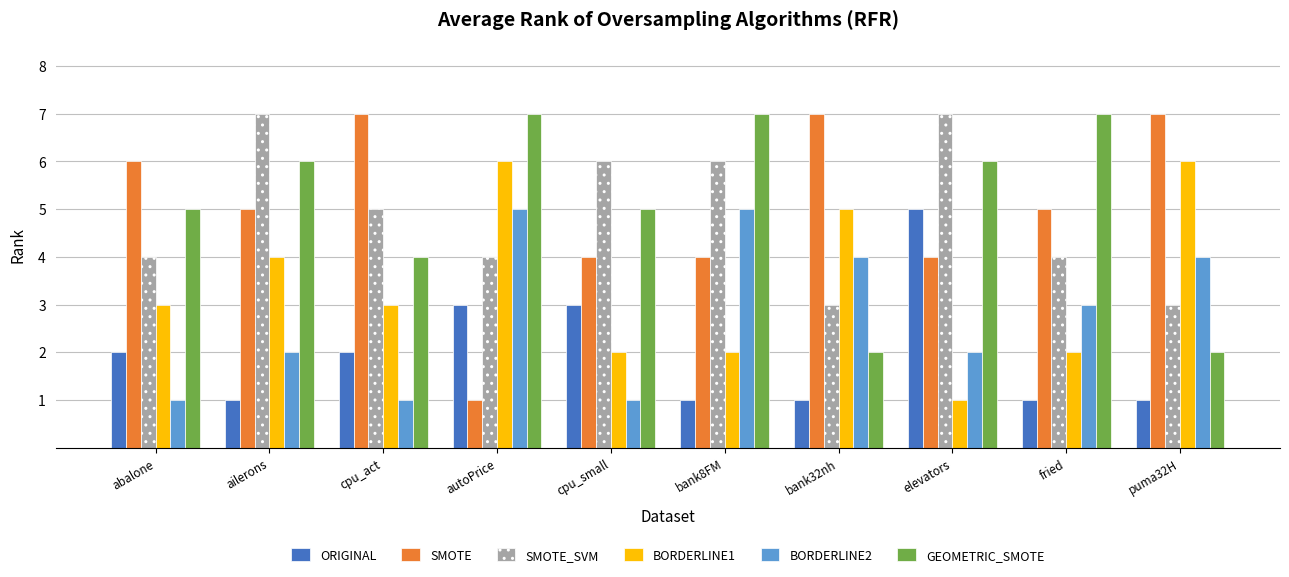

Reading right to left, list all the values displayed in this chart.

ORIGINAL: puma32H=1	fried=1	elevators=5	bank32nh=1	bank8FM=1	cpu_small=3	autoPrice=3	cpu_act=2	ailerons=1	abalone=2
SMOTE: puma32H=7	fried=5	elevators=4	bank32nh=7	bank8FM=4	cpu_small=4	autoPrice=1	cpu_act=7	ailerons=5	abalone=6
SMOTE_SVM: puma32H=3	fried=4	elevators=7	bank32nh=3	bank8FM=6	cpu_small=6	autoPrice=4	cpu_act=5	ailerons=7	abalone=4
BORDERLINE1: puma32H=6	fried=2	elevators=1	bank32nh=5	bank8FM=2	cpu_small=2	autoPrice=6	cpu_act=3	ailerons=4	abalone=3
BORDERLINE2: puma32H=4	fried=3	elevators=2	bank32nh=4	bank8FM=5	cpu_small=1	autoPrice=5	cpu_act=1	ailerons=2	abalone=1
GEOMETRIC_SMOTE: puma32H=2	fried=7	elevators=6	bank32nh=2	bank8FM=7	cpu_small=5	autoPrice=7	cpu_act=4	ailerons=6	abalone=5